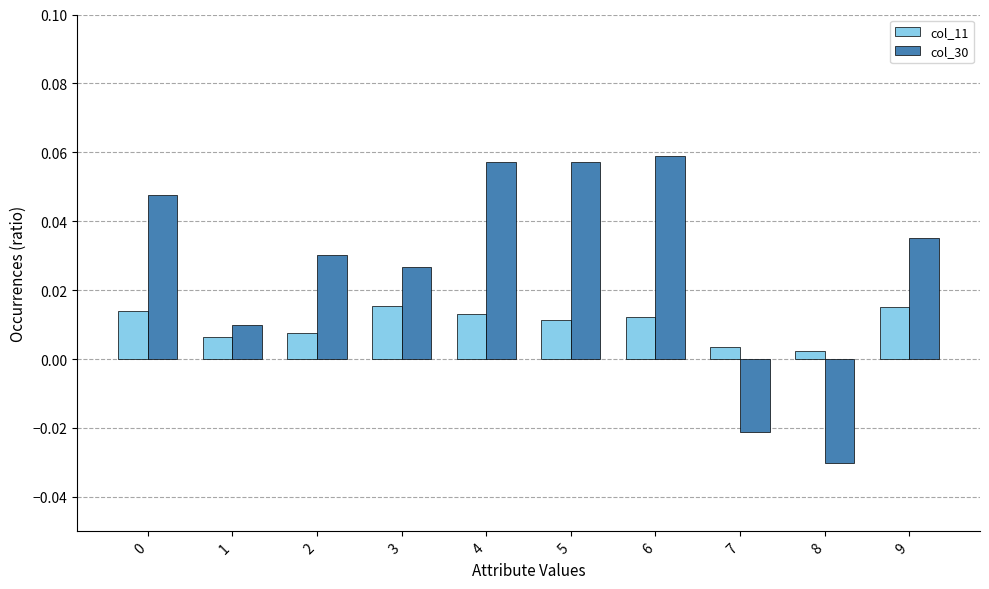

Which series changed the most between 1 and 6?

col_30